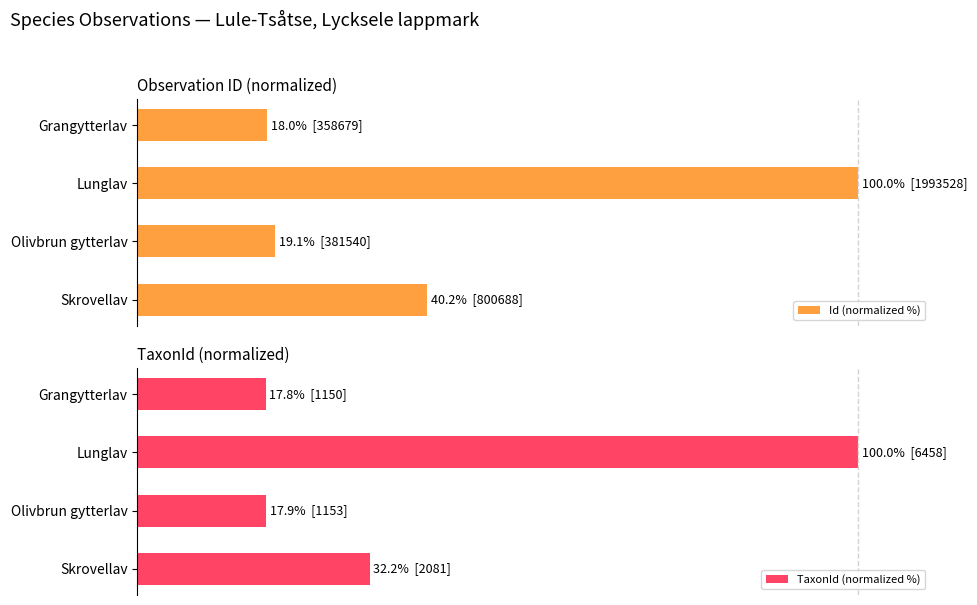

Which series changed the most between Skrovellav and Olivbrun gytterlav?

Id (normalized %)